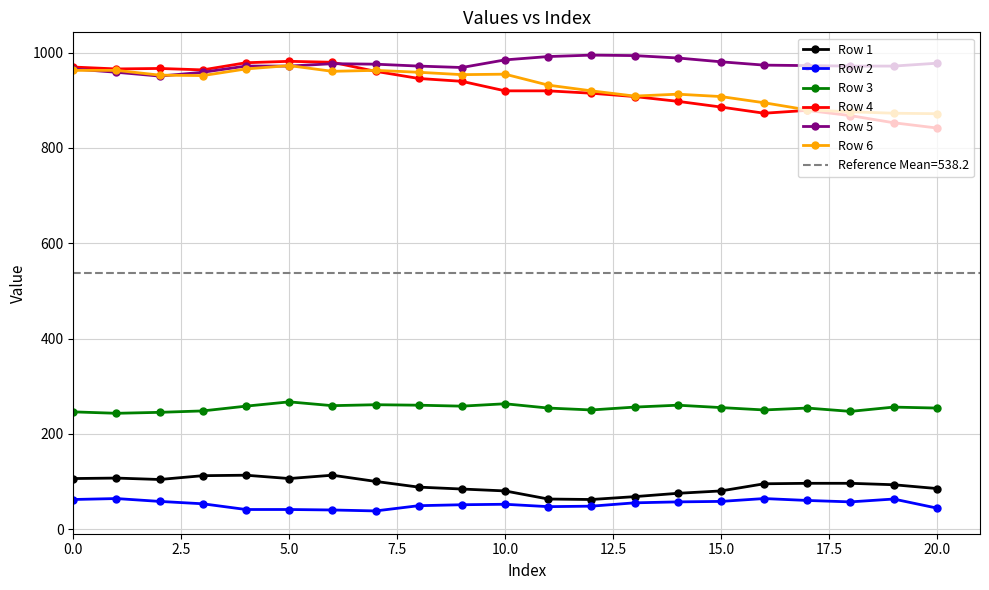

How many lines are shown in the chart?

6